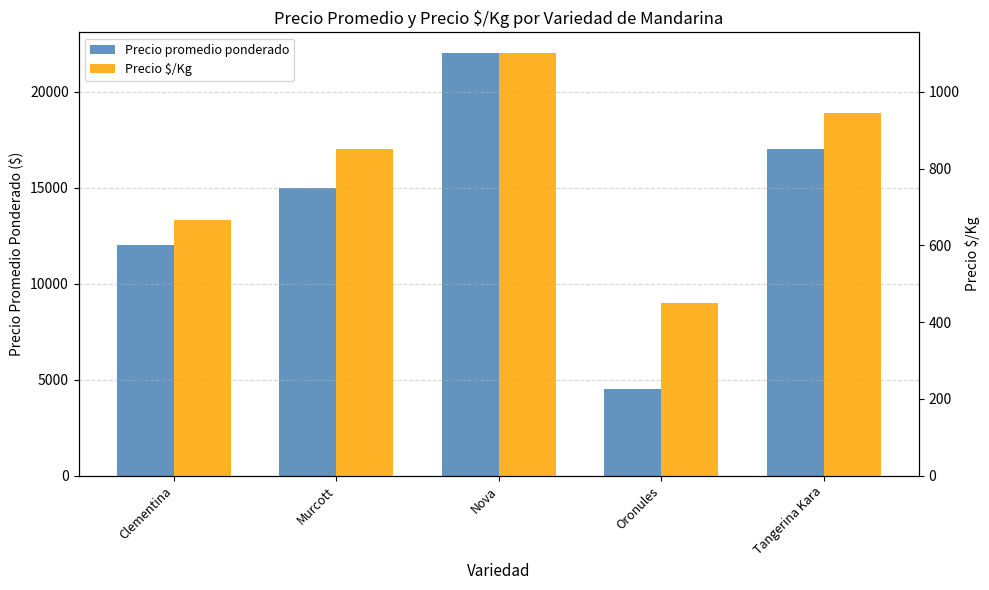

At how many categories does at least one series exceed 17341?

1